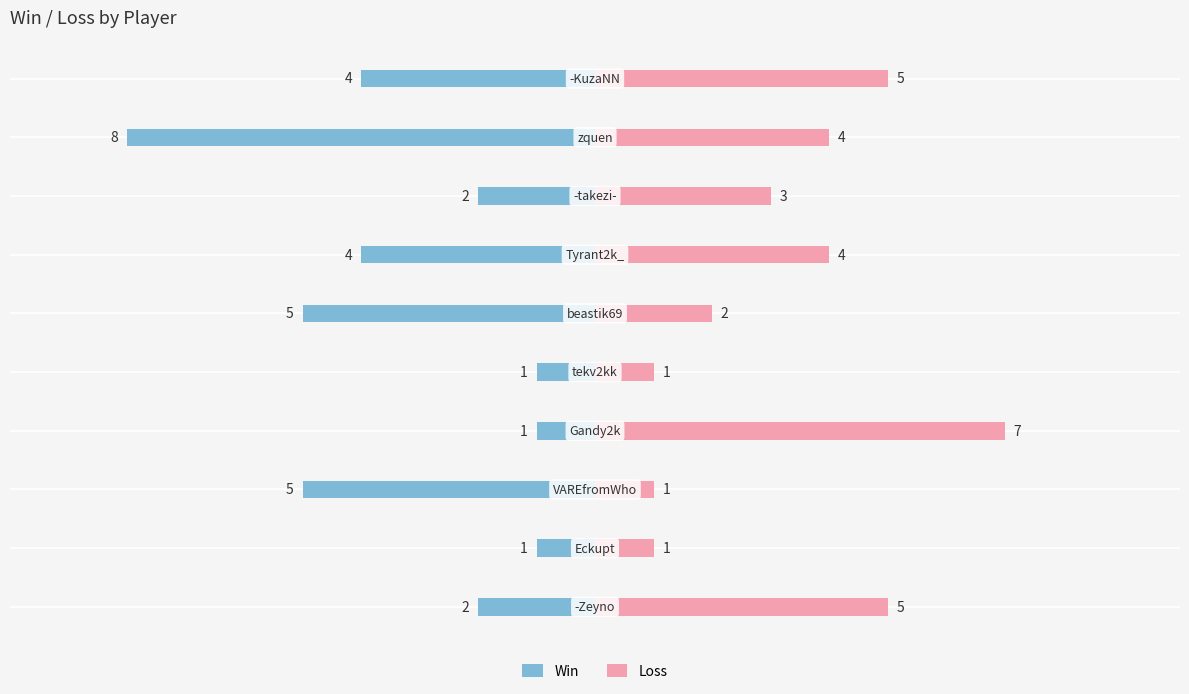

Reading left to right, list all the values displayed in this chart.

Win: -2	-1	-5	-1	-1	-5	-4	-2	-8	-4
Loss: 5	1	1	7	1	2	4	3	4	5